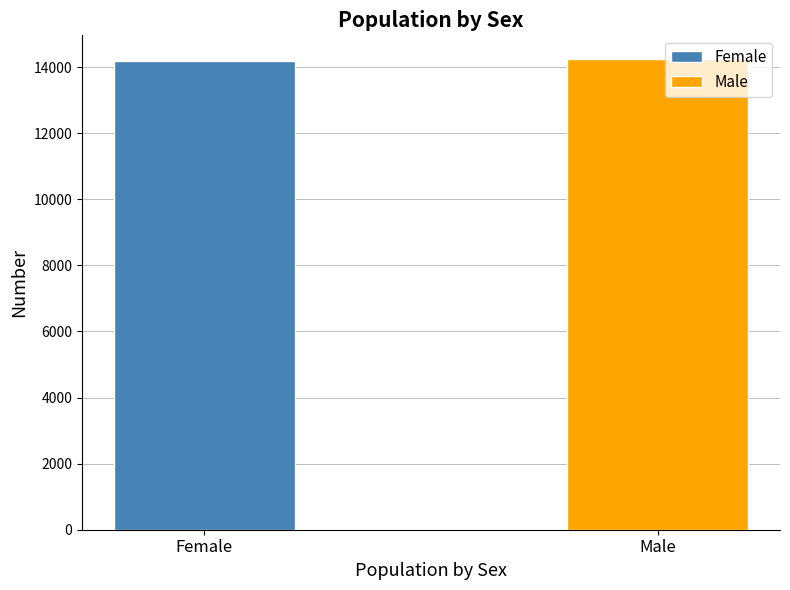

What is the minimum value shown in the chart?

14191